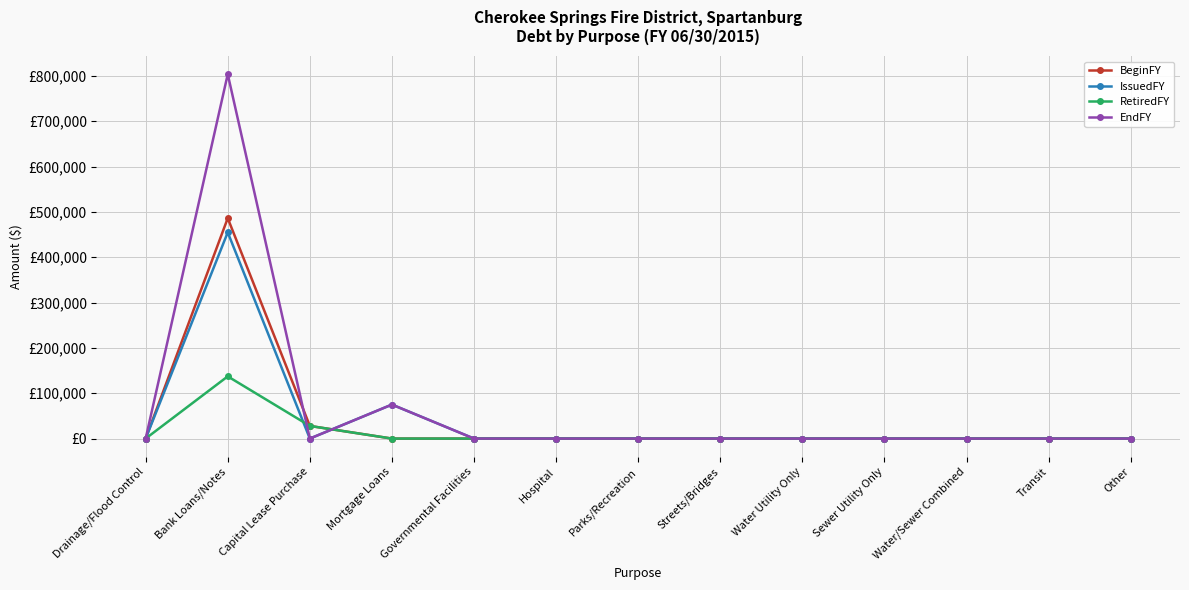

The RetiredFY series shows 0 at Governmental Facilities. True or false?

True